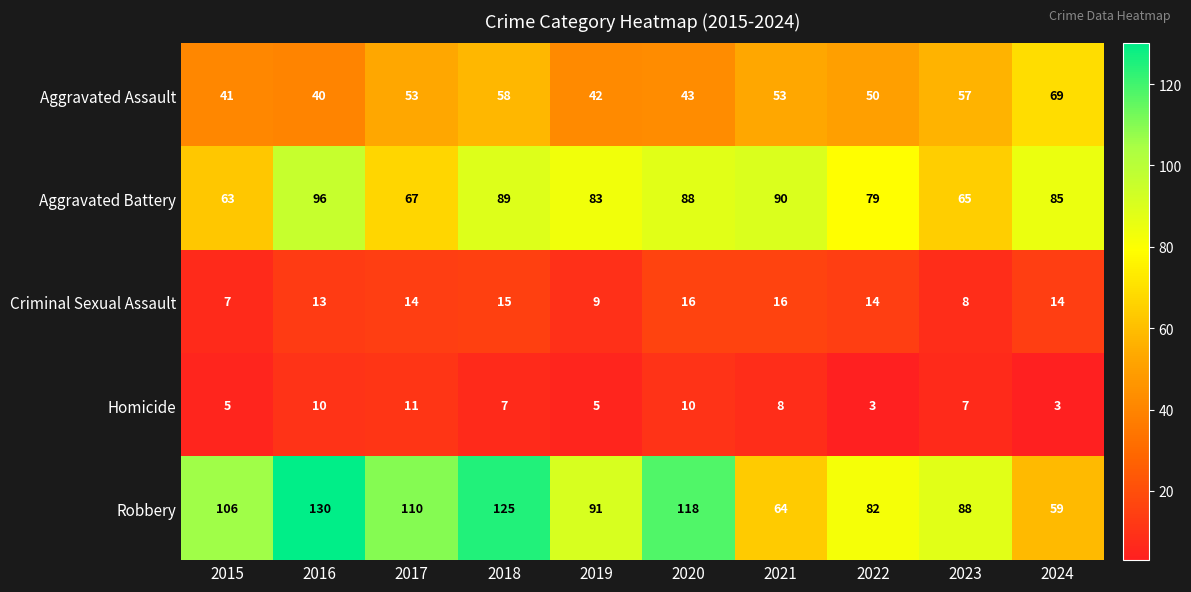

What is the difference between the maximum and minimum values in the Robbery series?

71